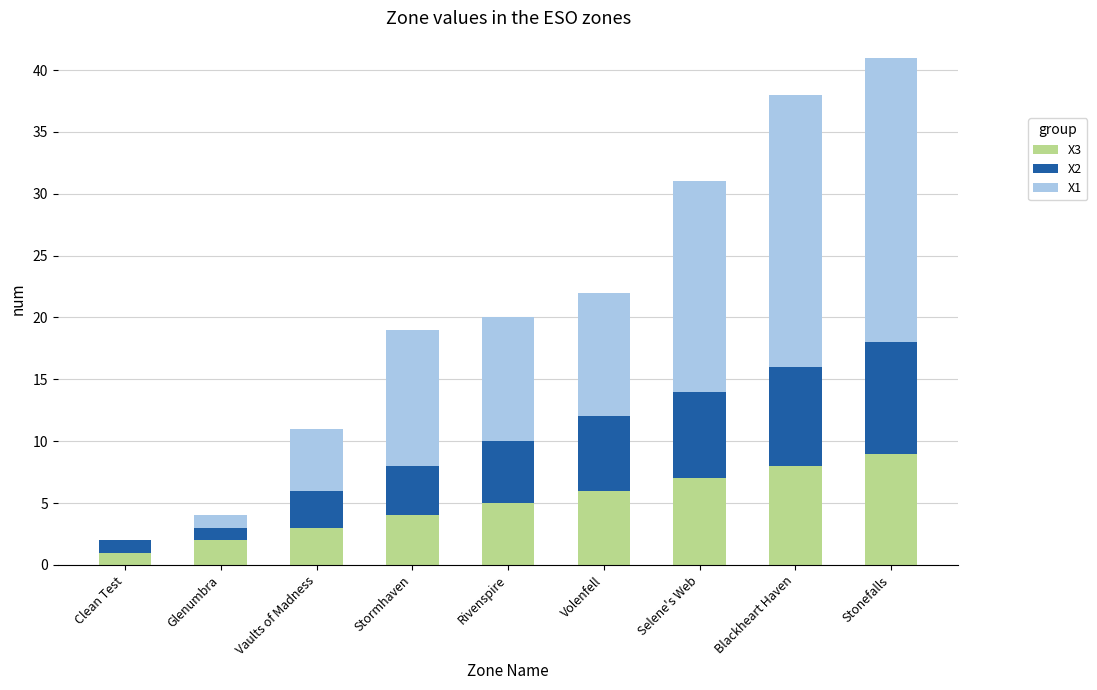

What are all the series names shown in the legend?

X3, X2, X1